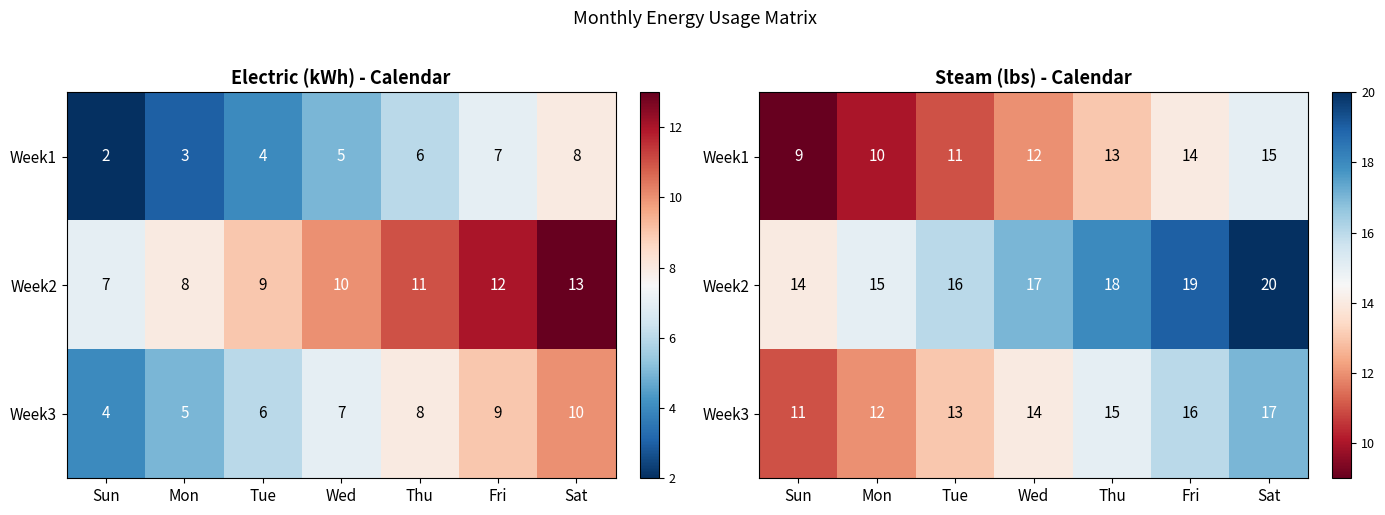

How many values in the Week1 series exceed 12?

3